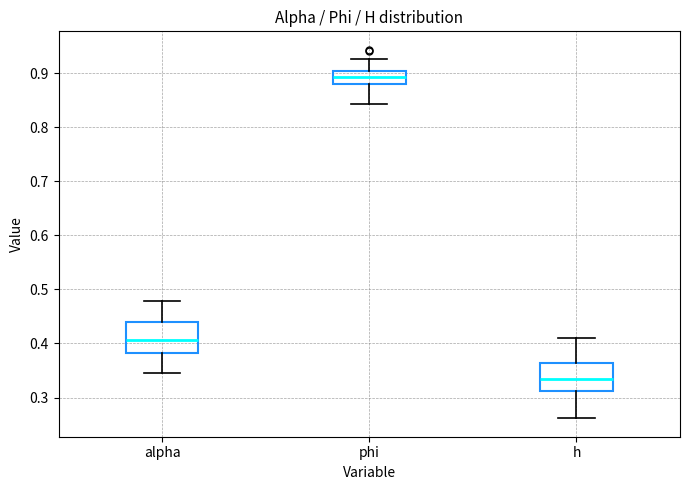

Reading left to right, transcribe this box plot: for each box, give where its median line is, the range the box spans, and where its two whiskers end, as read against the y-axis. The values are not printed on the chart, so give them approximately, as read against the axis.

alpha: median 0.41, box 0.38 to 0.44, whiskers 0.34 to 0.48
phi: median 0.89, box 0.88 to 0.90, whiskers 0.84 to 0.93
h: median 0.33, box 0.31 to 0.36, whiskers 0.26 to 0.41